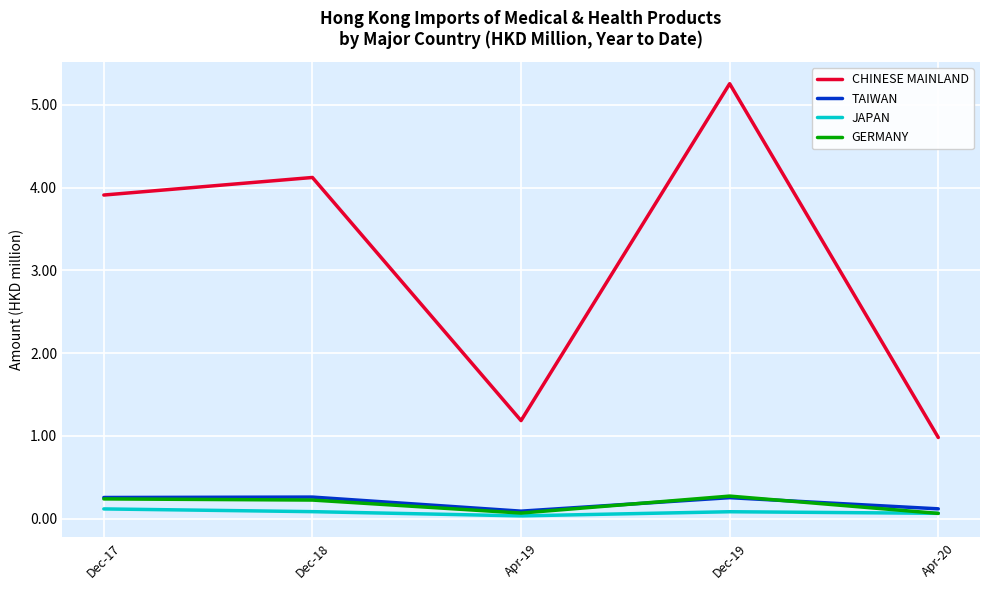

True or false: JAPAN has a value of 0.1 at Apr-20.

True